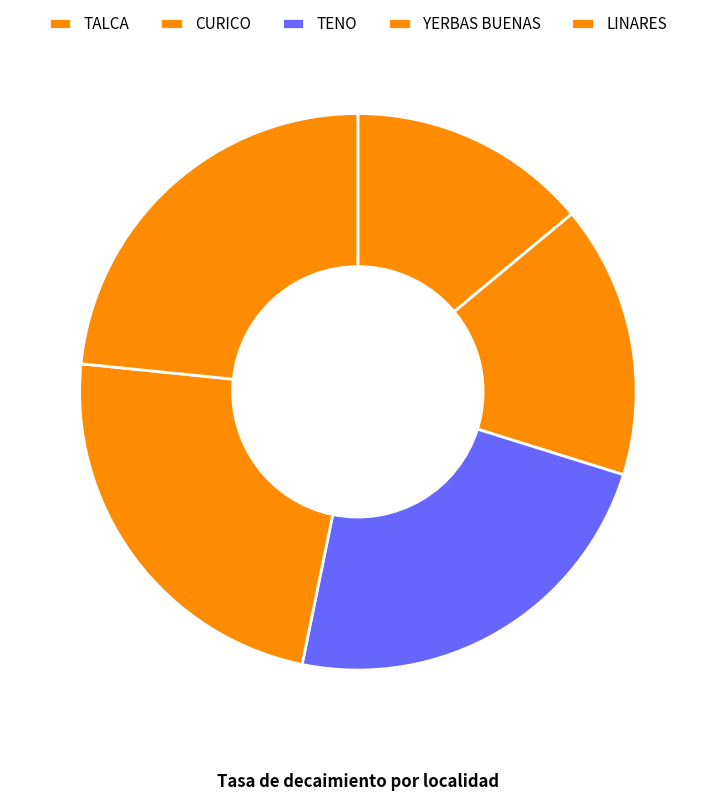

To the nearest percent, what is the difference between the largest and smallest slice percentages?

9%